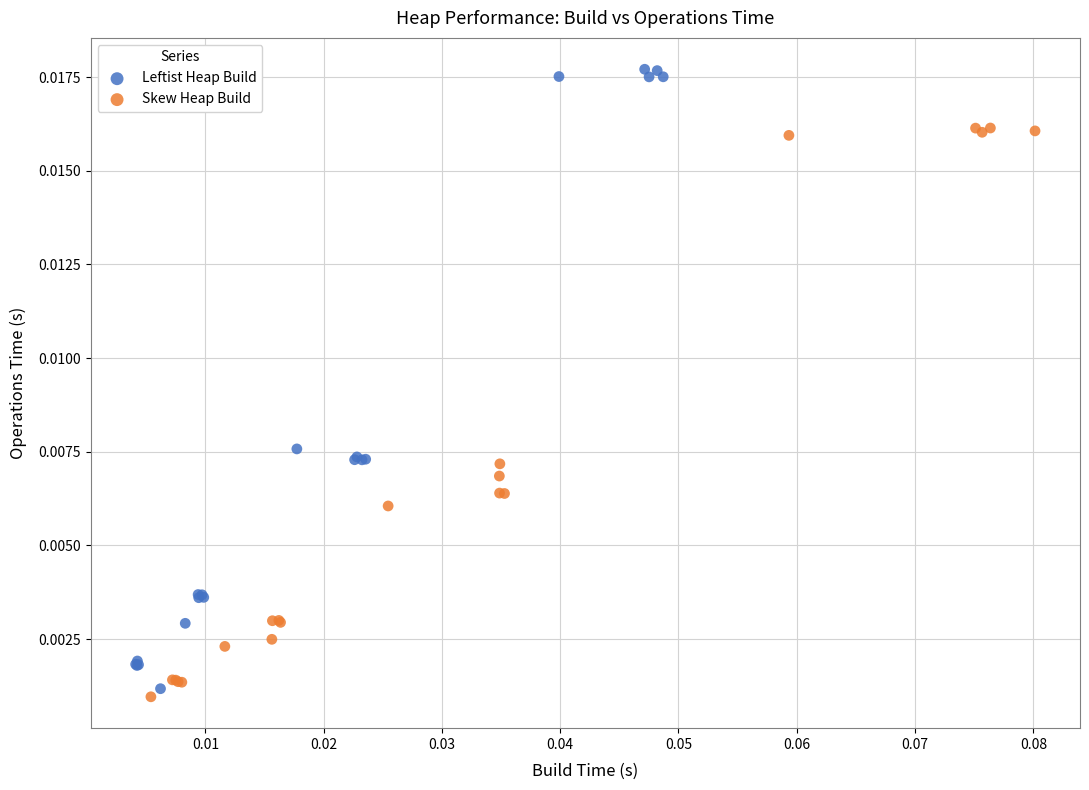

Which series reaches the maximum Y coordinate?

Leftist Heap Build